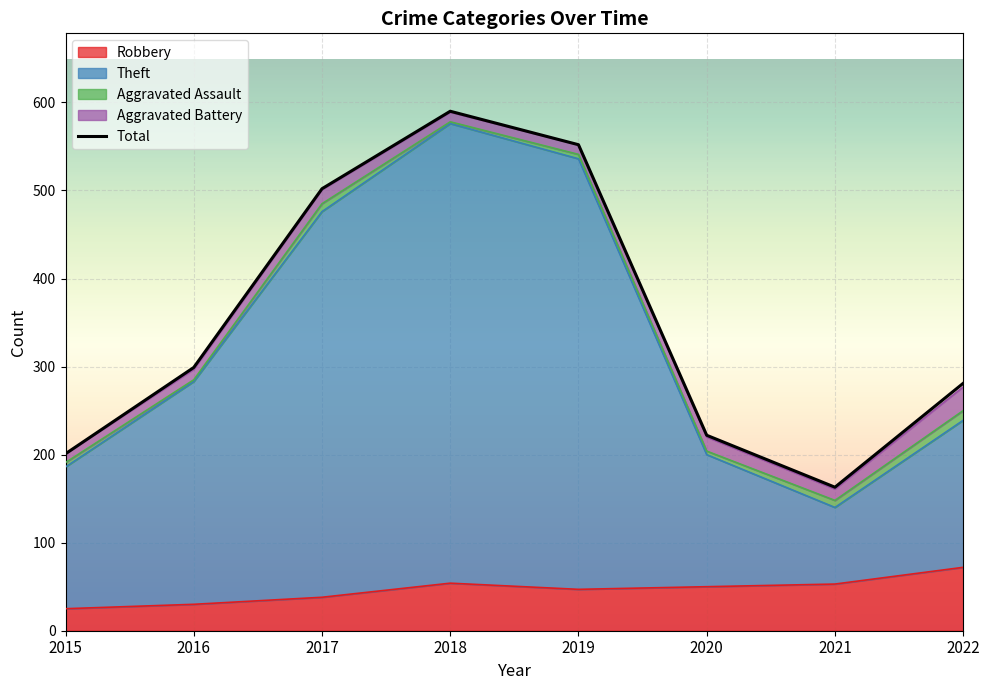

What is the approximate value at 2018, to the nearest 10?

590